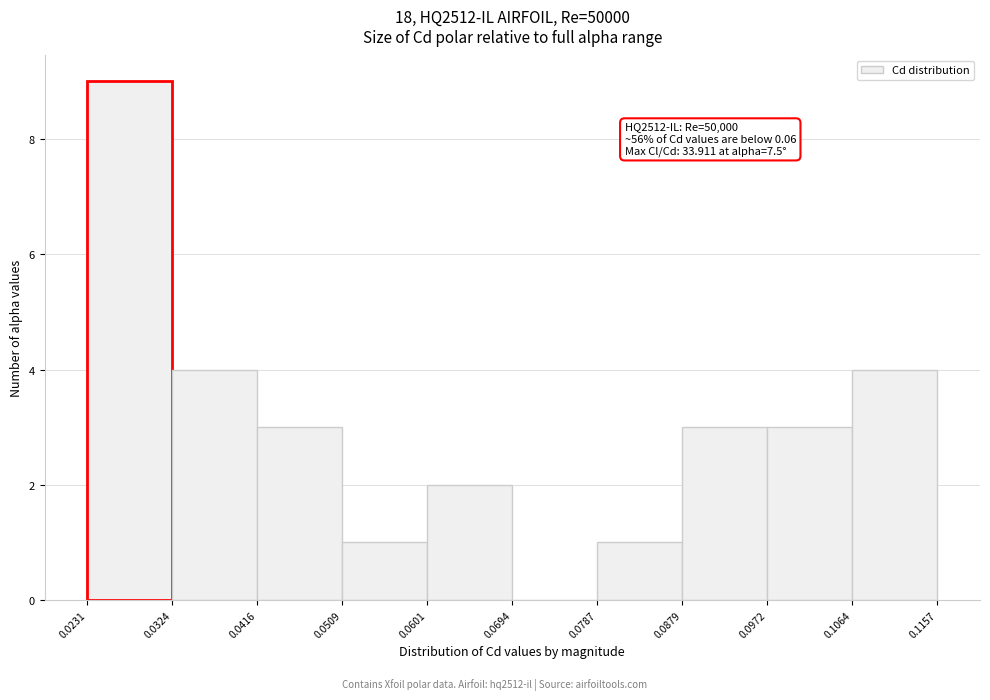

Which range on the x-axis has the tallest bar?

0.0231 to 0.0324